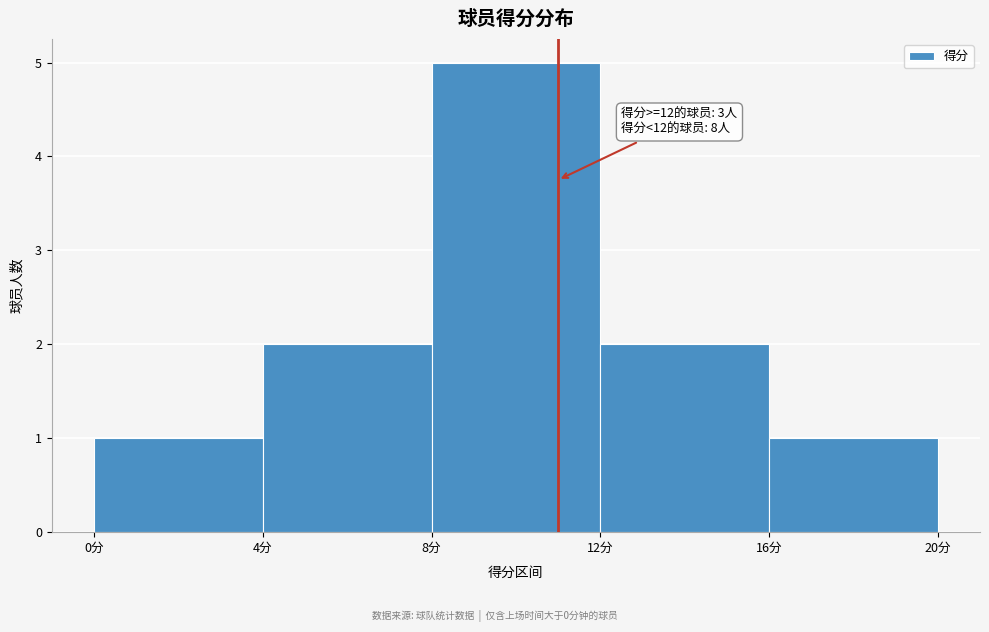

Which range on the x-axis has the tallest bar?

8 to 12